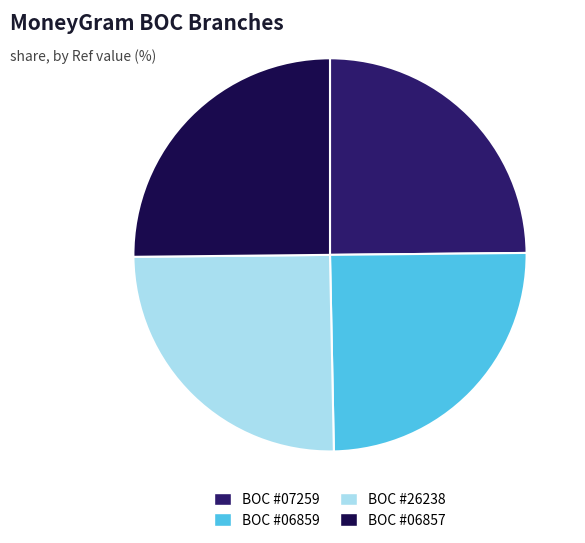

Is there any slice that represents more than half of the pie?

No